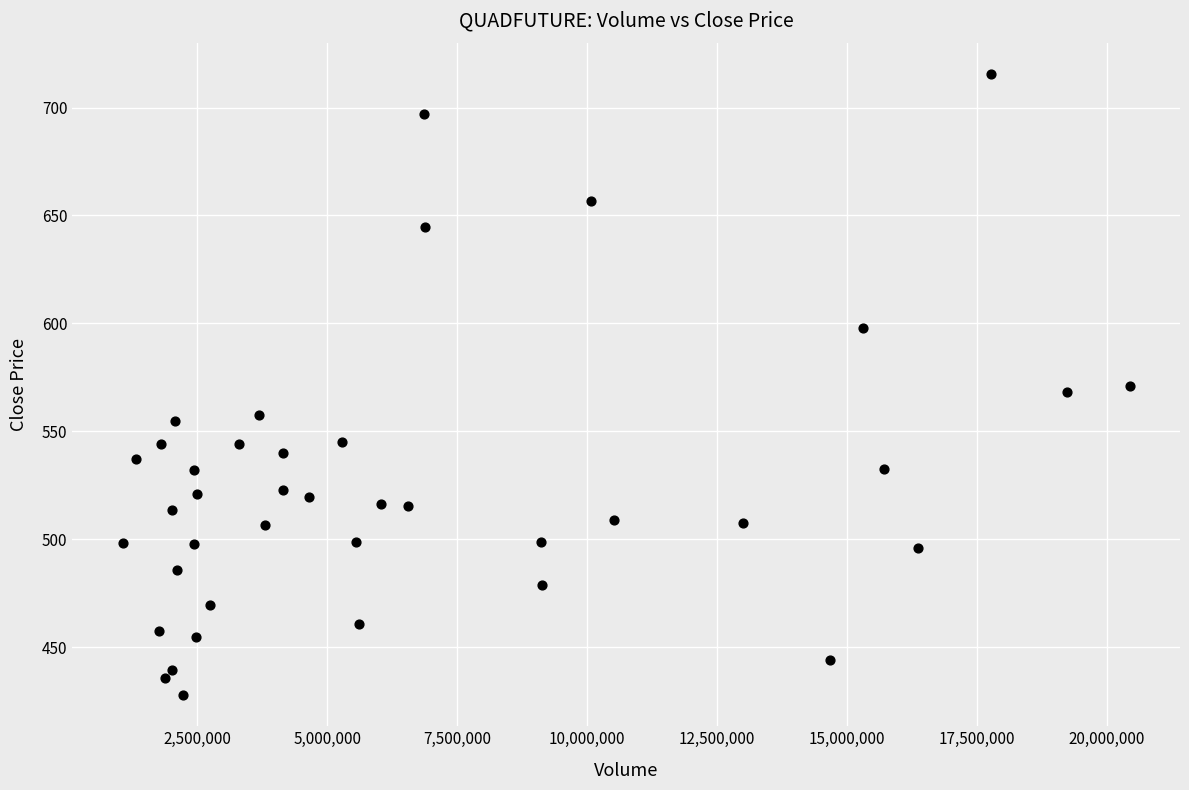

What is the range of X values (max minus min)?

19376767.0